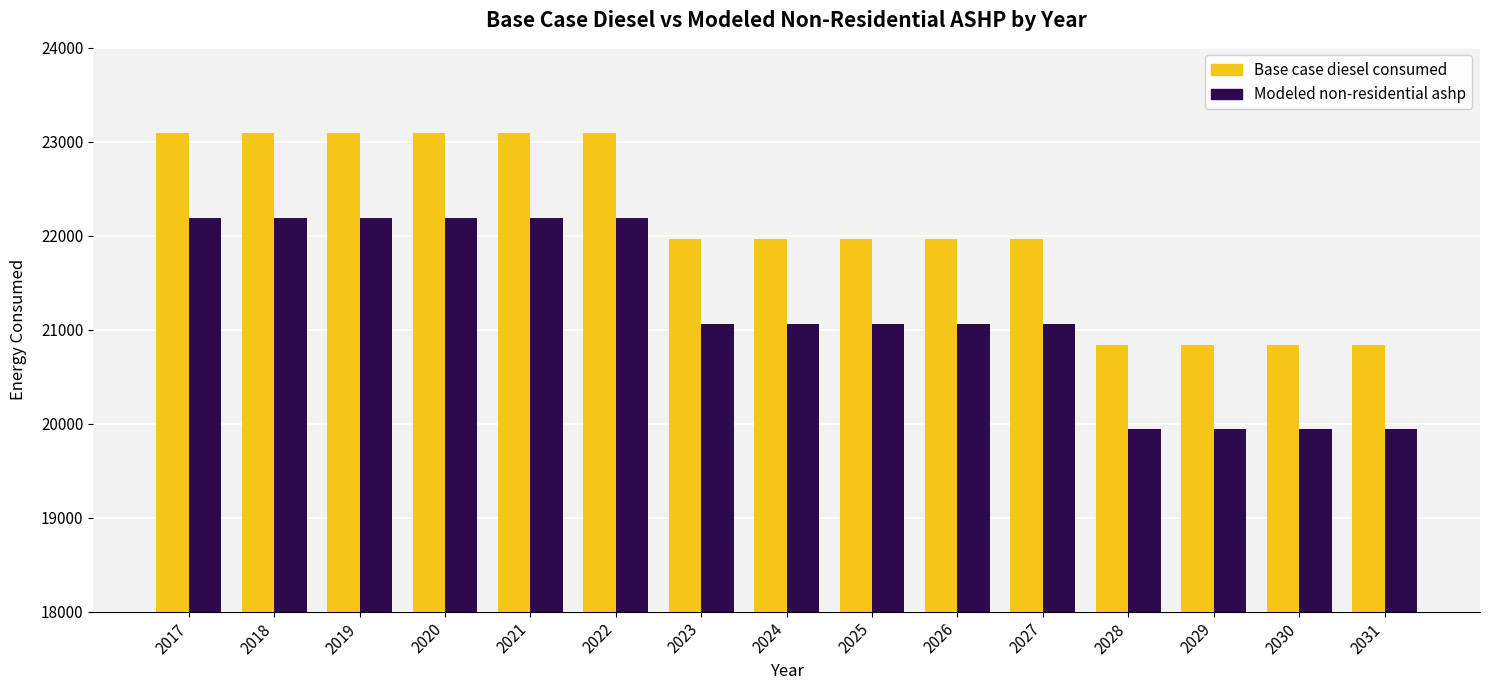

What is the difference between the Modeled non-residential ashp values at 2022 and 2029?

2248